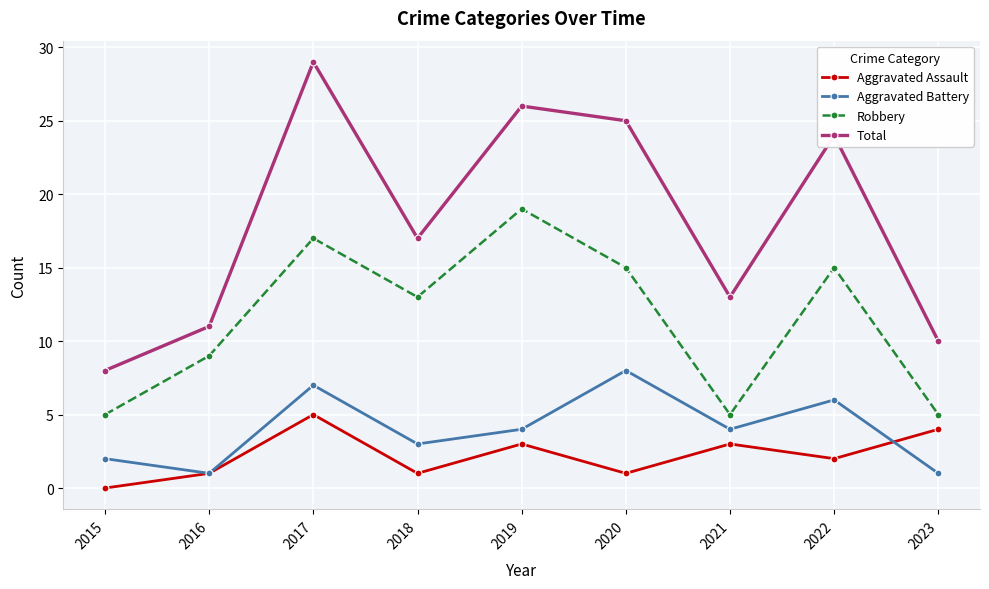

At which category does Aggravated Assault reach its first local valley?

2018